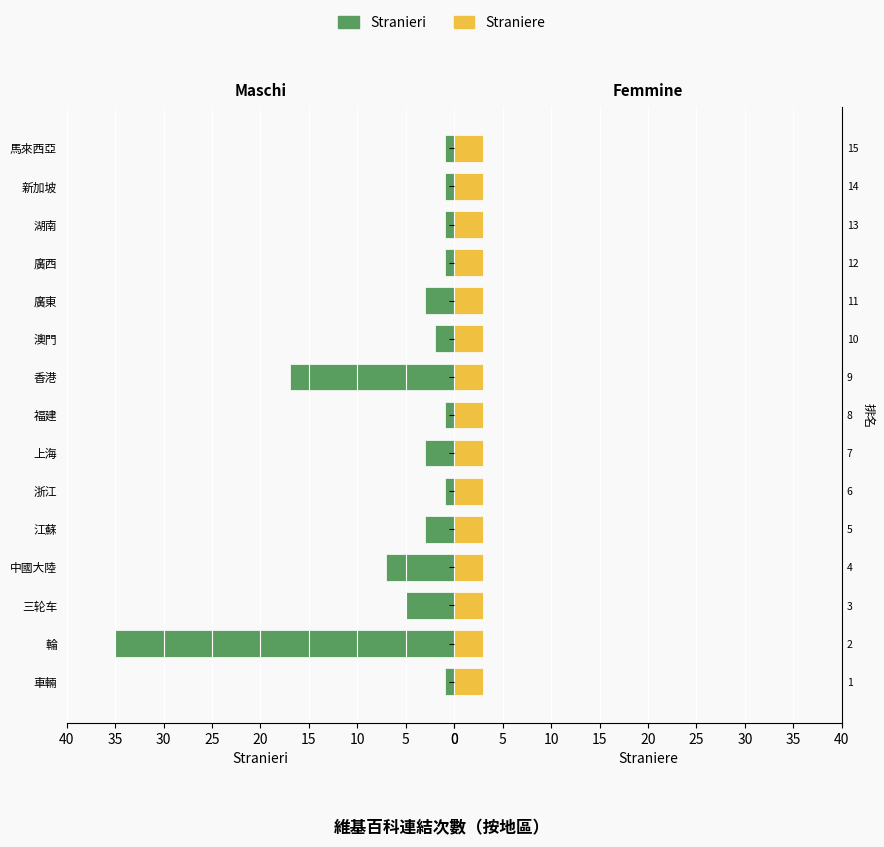

Which series has the widest spread of values?

Stranieri